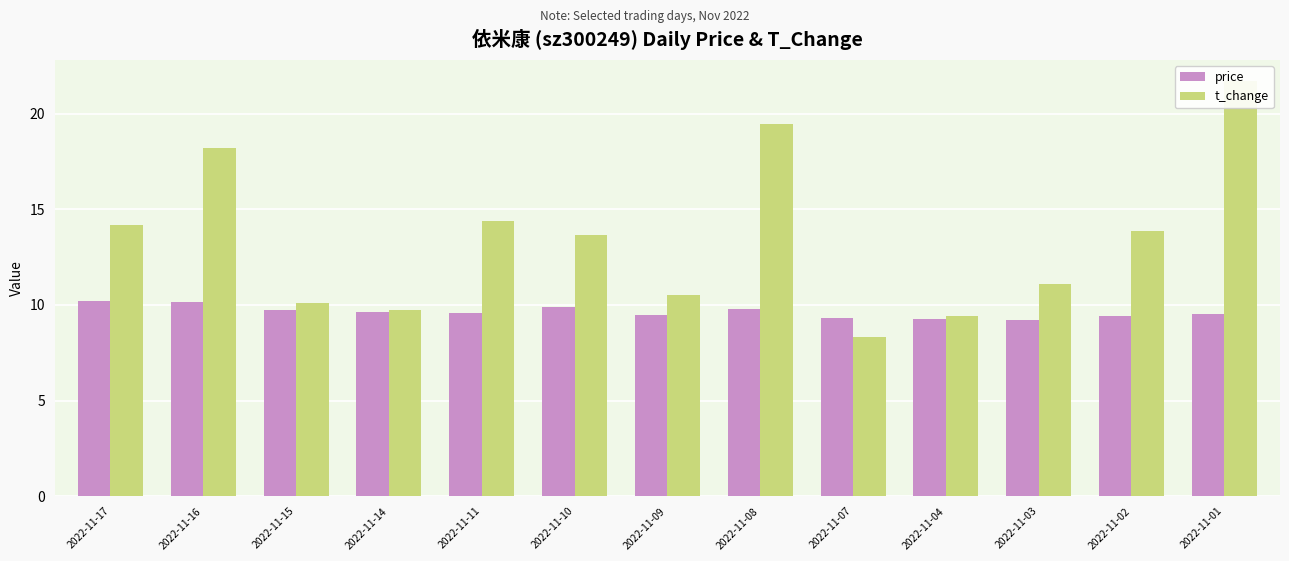

What are all the series names shown in the legend?

price, t_change